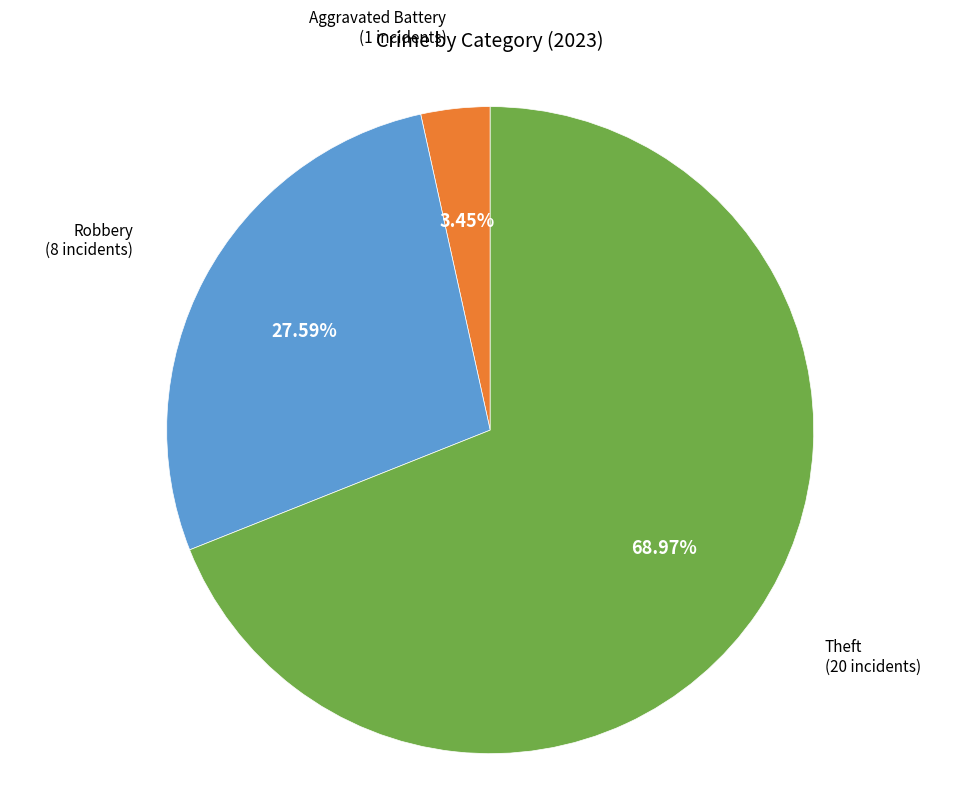

Is there any slice that represents more than half of the pie?

Yes